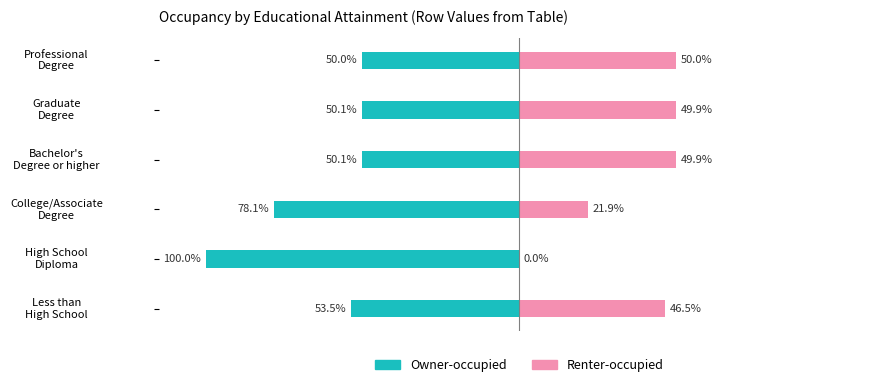

At Less than High School, list the series in order from smallest to largest.

Owner-occupied, Renter-occupied